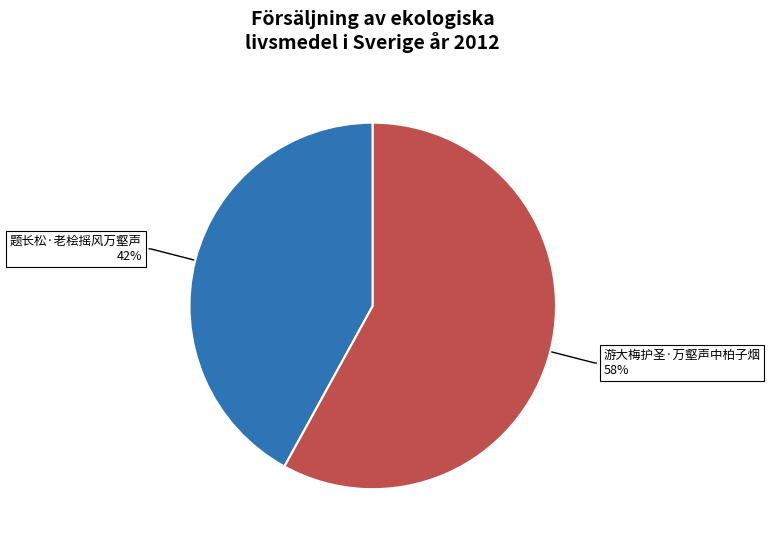

Between 题长松·老桧摇风万壑声 and 游大梅护圣·万壑声中柏子烟, which is larger?

游大梅护圣·万壑声中柏子烟